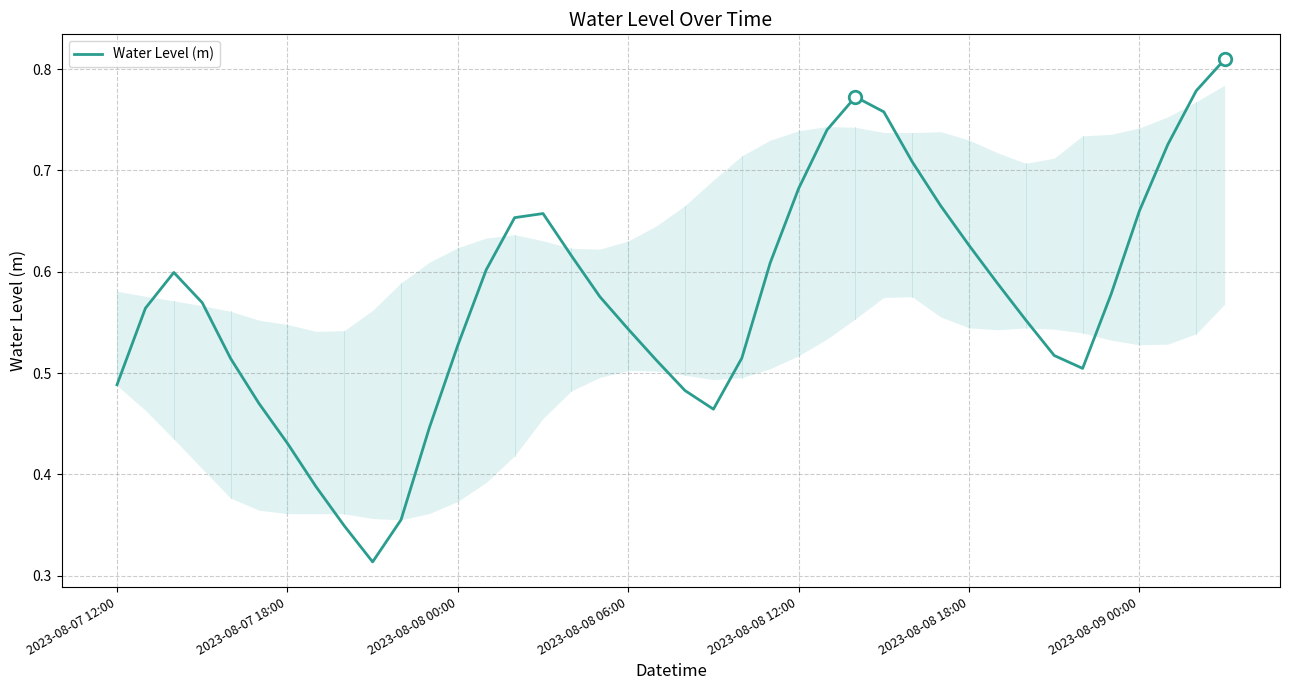

What is the sum of all values?

22.9